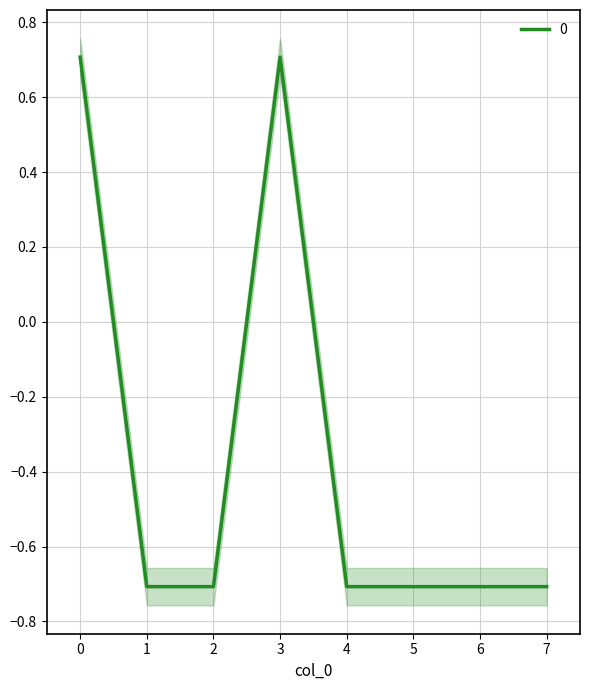

How many values are below 0?

6